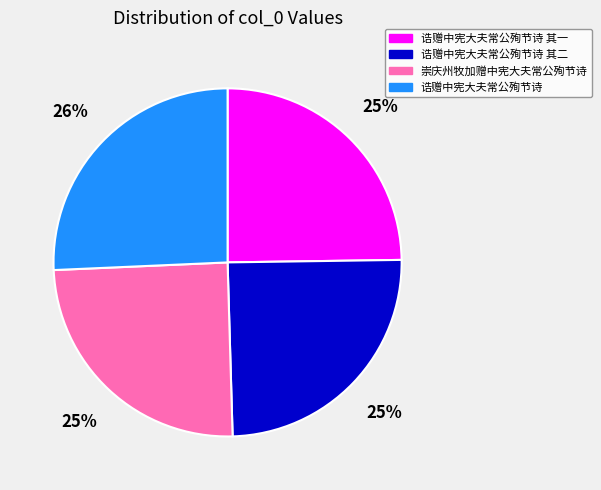

To the nearest percent, what is the average slice percentage?

25%